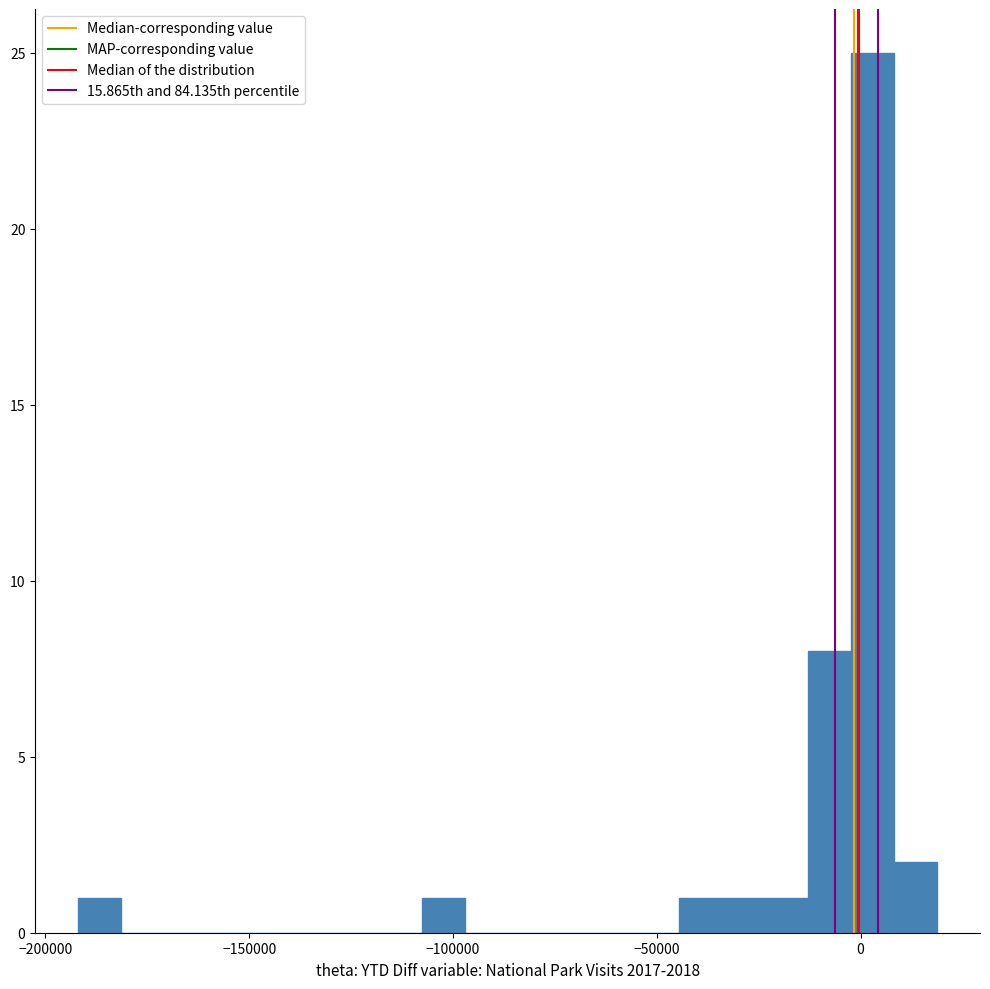

Read against the x-axis, roughly where is the centre of the tallest bar?

5000